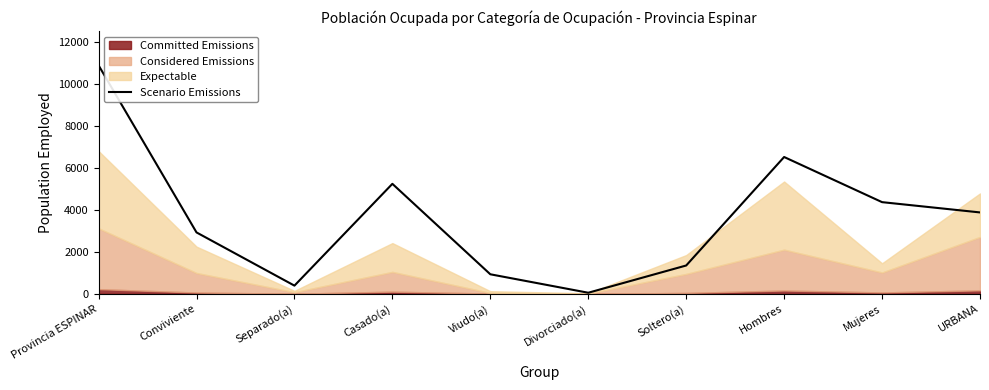

Where does the data first go above 3871?

Provincia ESPINAR